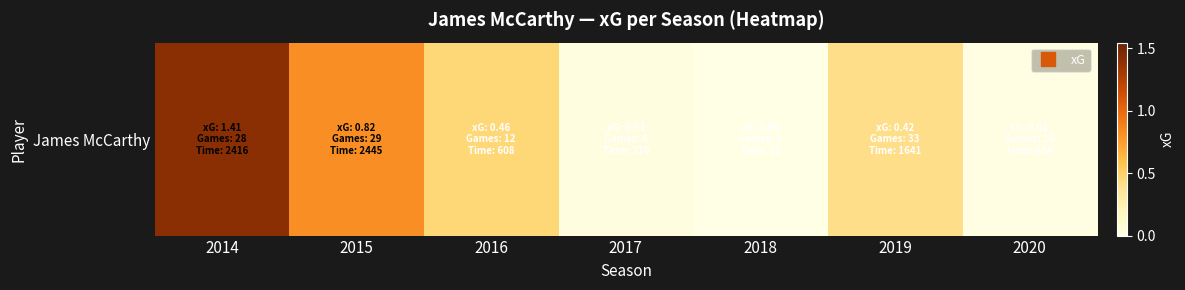

Reading right to left, what are all the values shown in this chart?

0.0	0.4	0.0	0.0	0.5	0.8	1.4